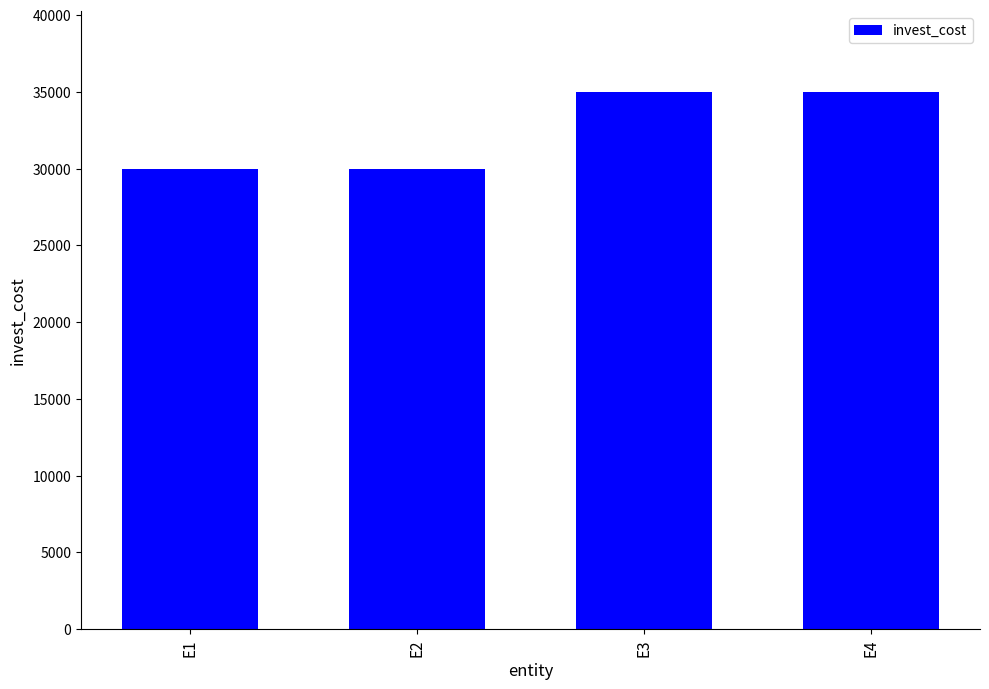

What is the sum of all values?

130000